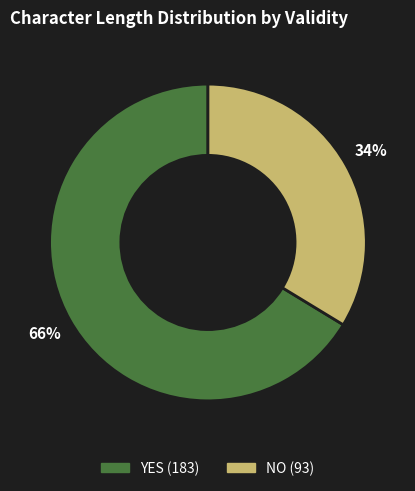

Does any single category account for the majority?

Yes